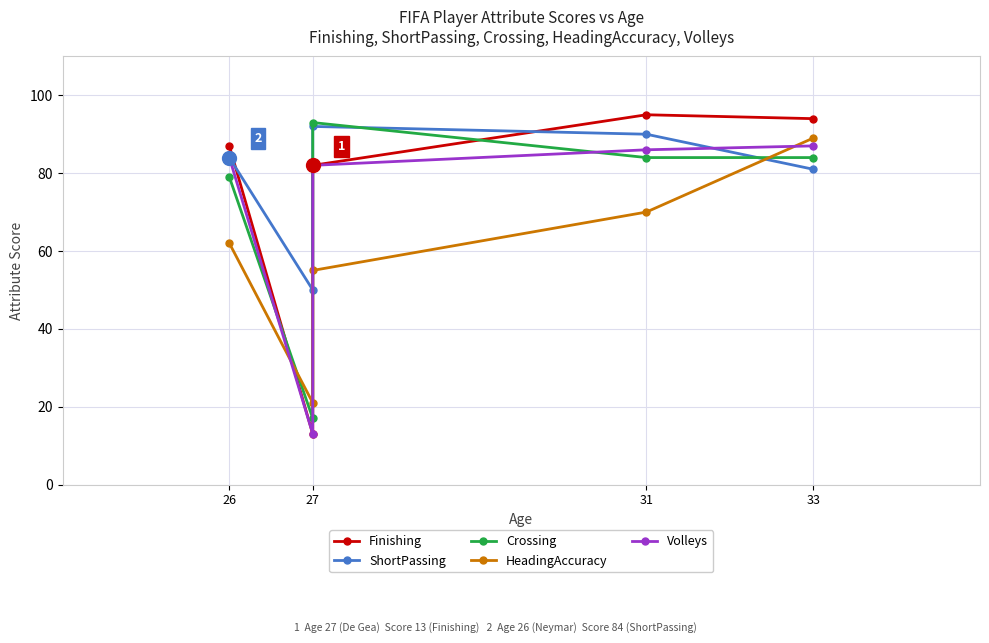

Does the chart display data point markers on the line(s)?

Yes